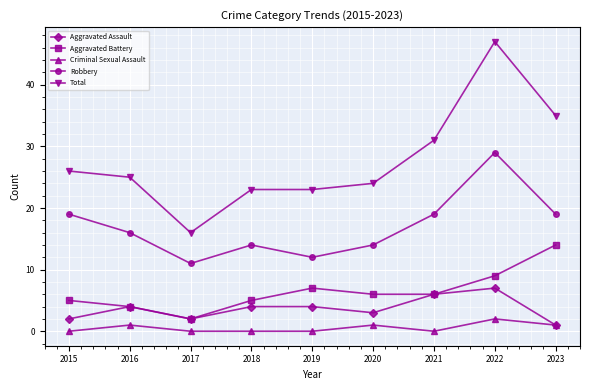

Which series has the largest range (max minus min)?

Total